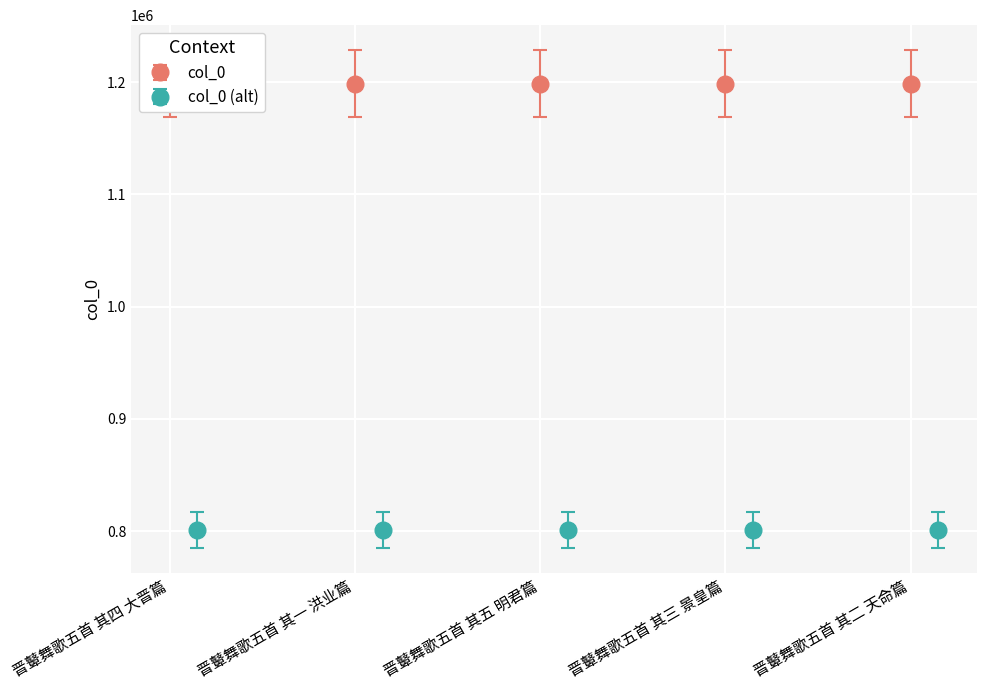

Where does the data first go above 1198701?

晋鼙舞歌五首 其四 大晋篇